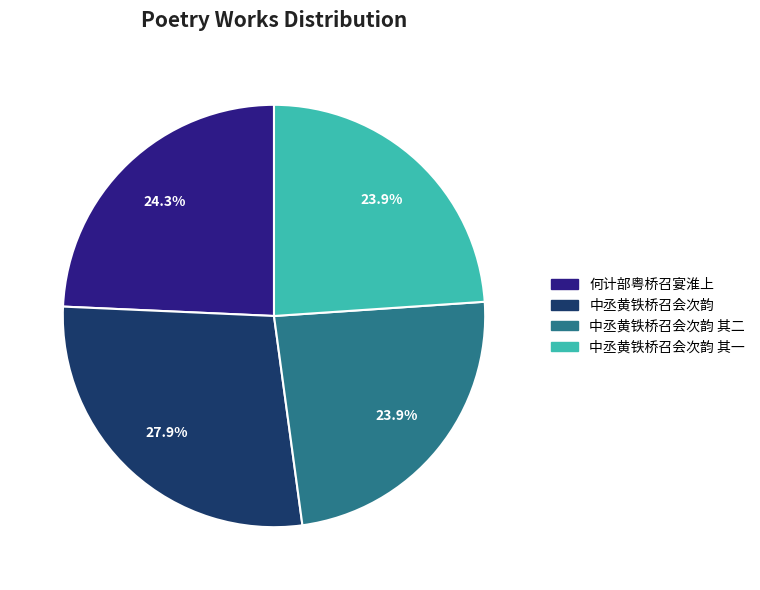

Which has a higher value, 中丞黄铁桥召会次韵 or 何计部粤桥召宴淮上?

中丞黄铁桥召会次韵